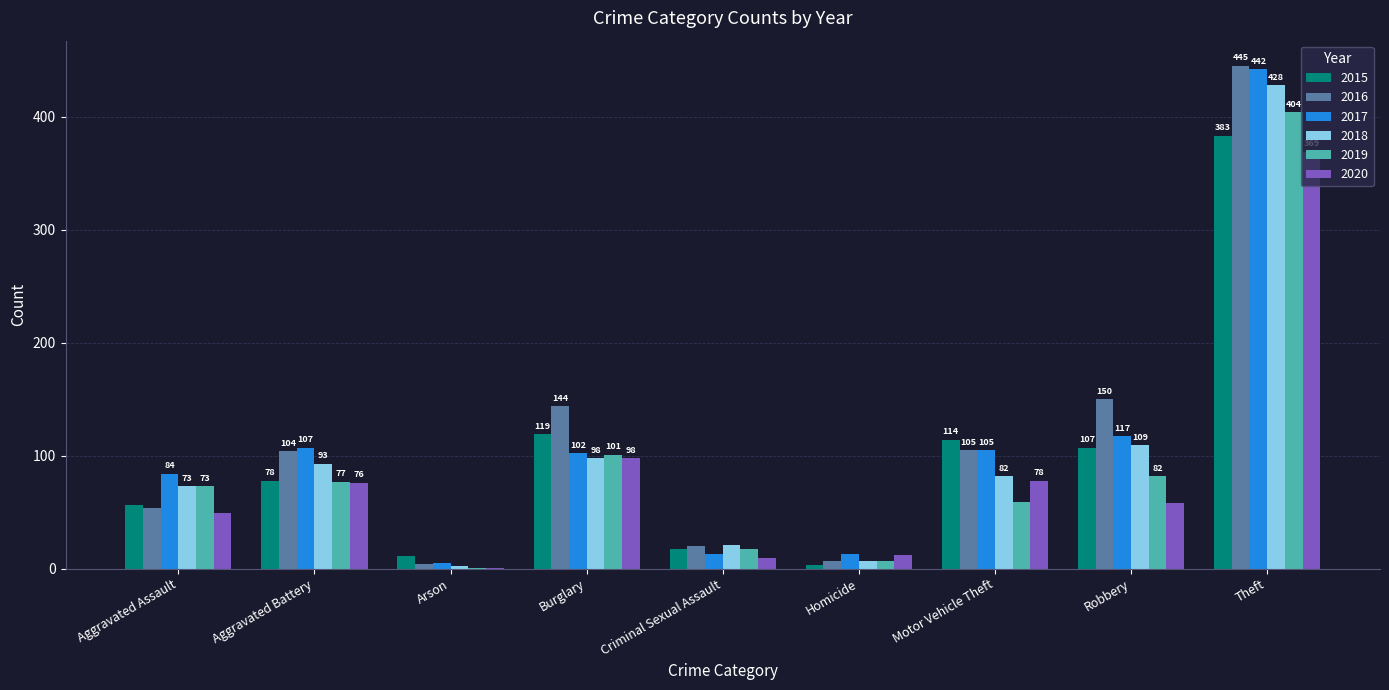

What is the total value across all series at Theft?

2471